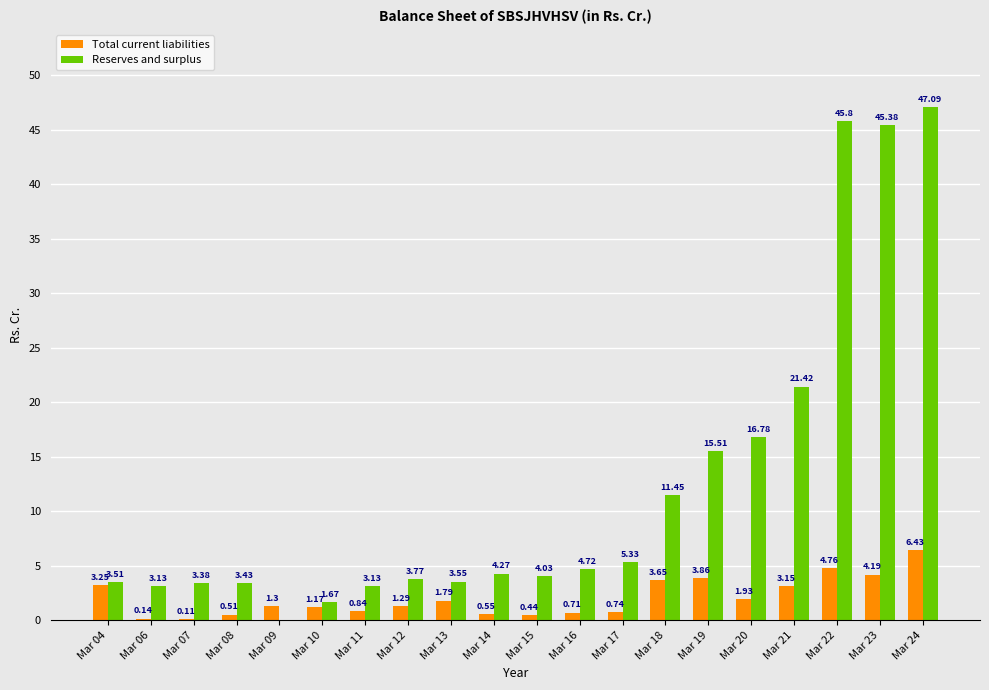

Where does the Total current liabilities series first go above 1?

Mar 04